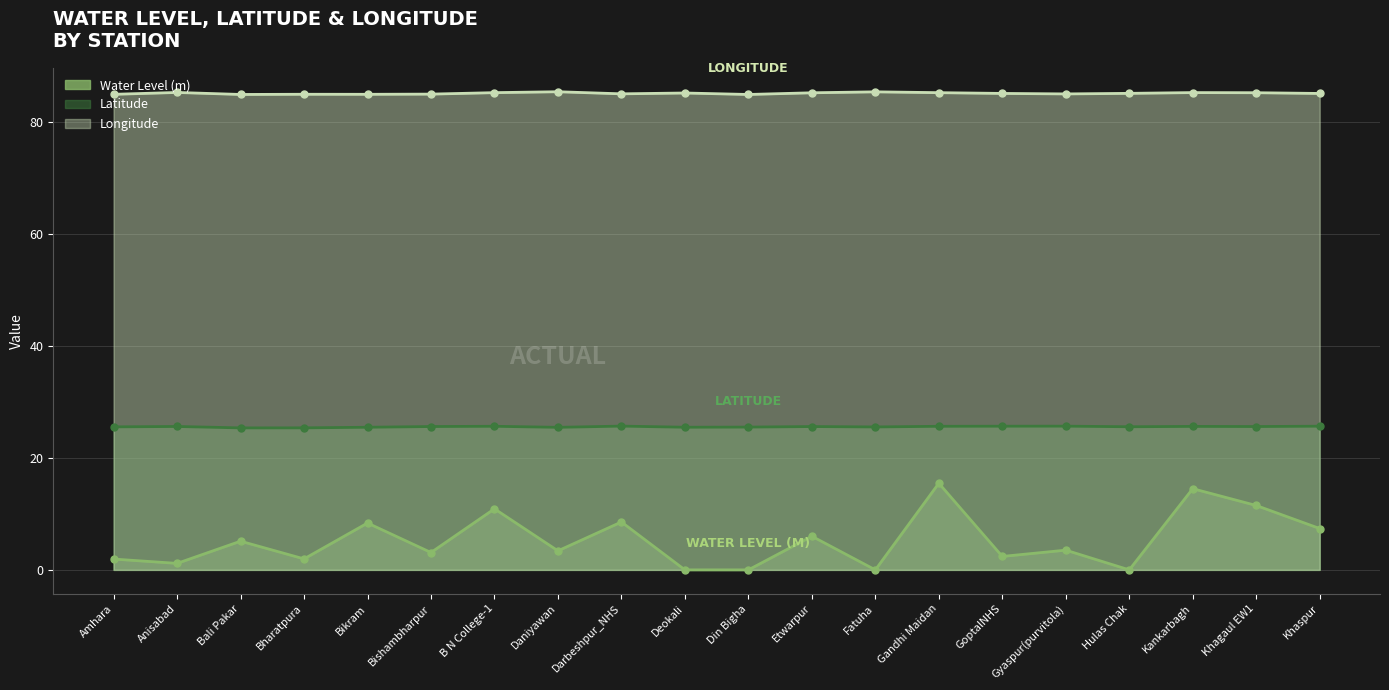

Which has a higher value, B N College-1 or Gyaspur(purvitola)?

B N College-1